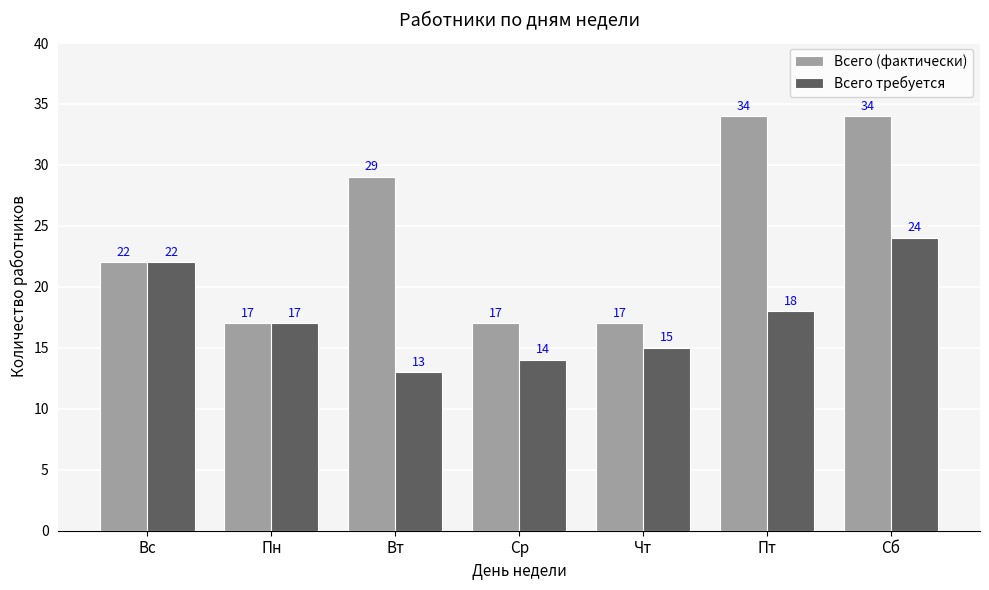

What position from the left is Пт?

6